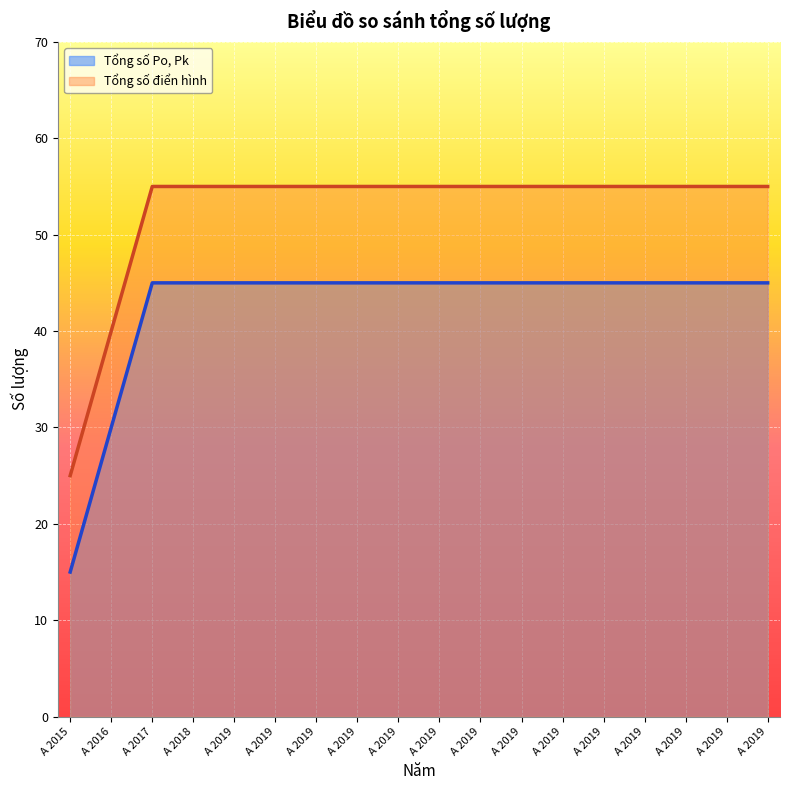

Which series has the largest range (max minus min)?

Tổng số Po, Pk